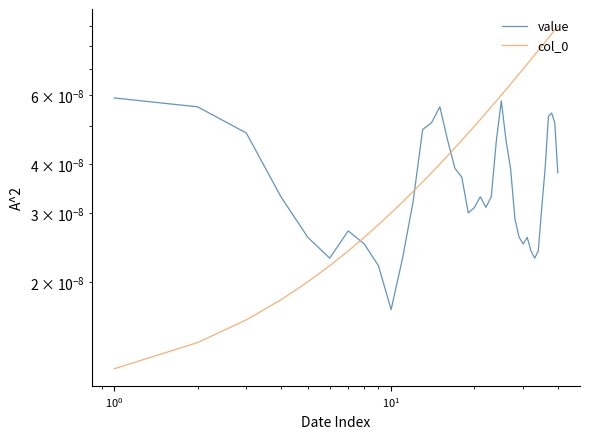

How many col_0 values are between 0 and 1?

40